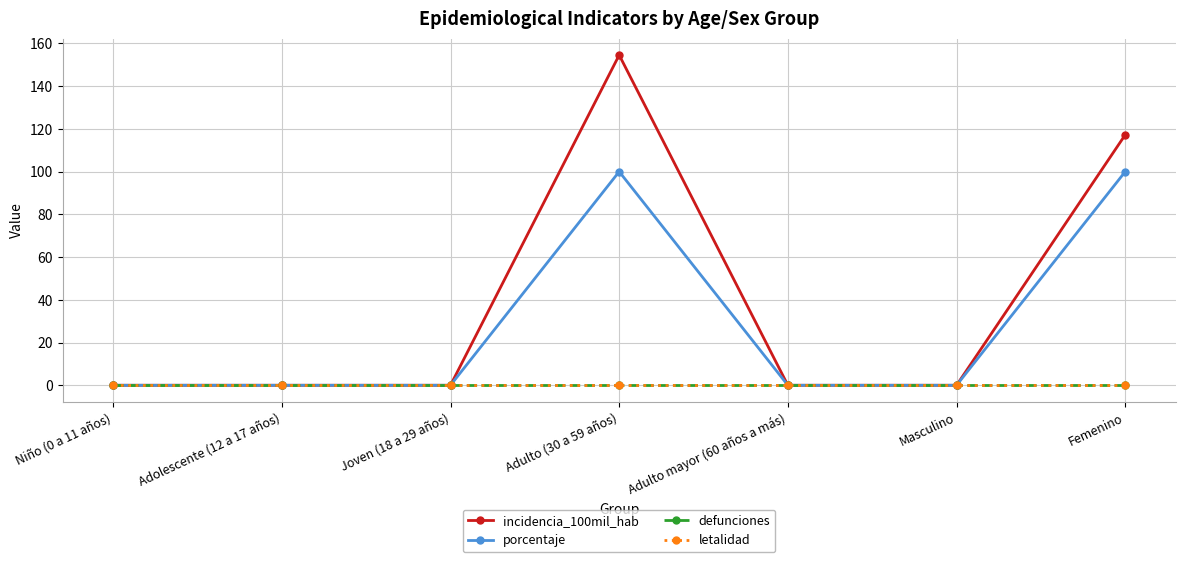

Which has a higher value, Joven (18 a 29 años) or Adulto mayor (60 años a más)?

Joven (18 a 29 años)